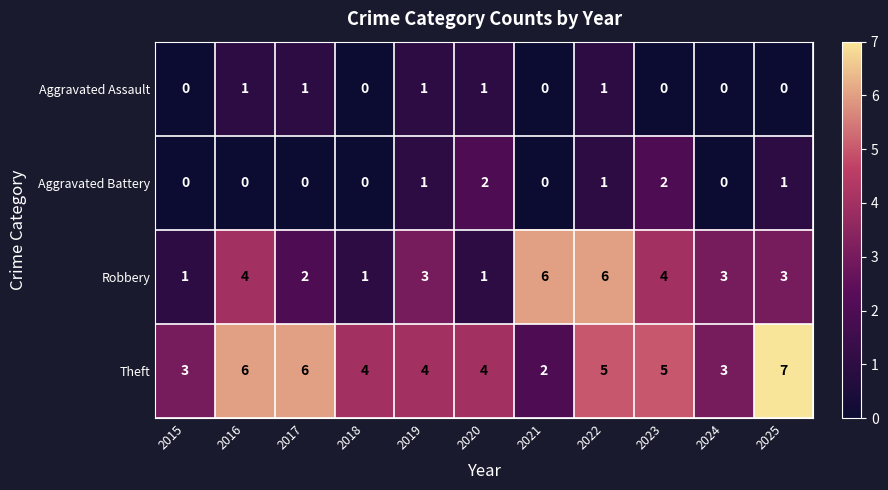

Rank the series by their maximum value, from highest to lowest.

Theft, Robbery, Aggravated Battery, Aggravated Assault